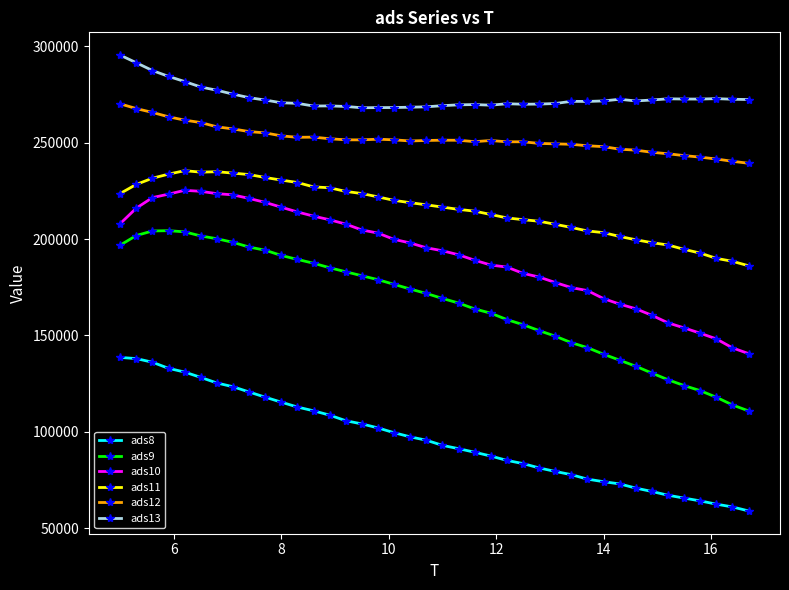

What is the value of the ads12 point at the 3rd from the left?

265770.6